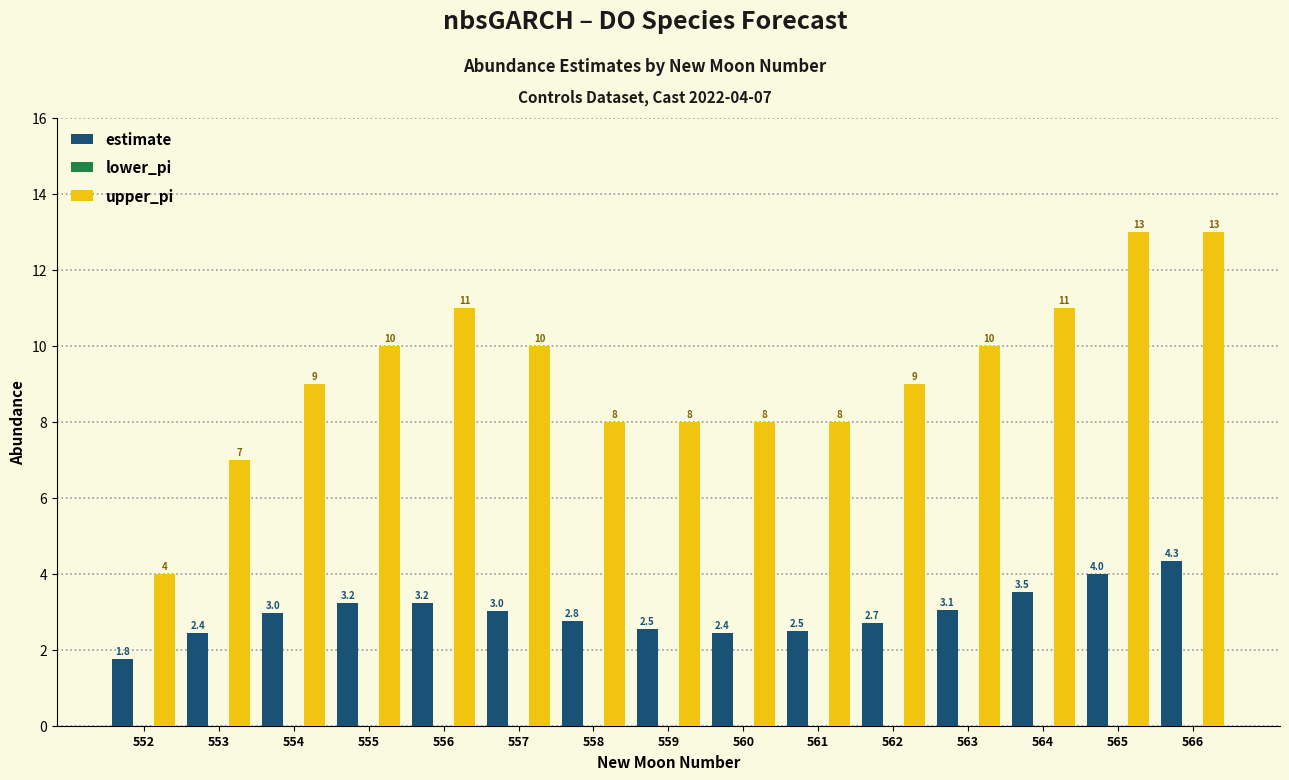

True or false: estimate has a value of 3.0 at 557.

True